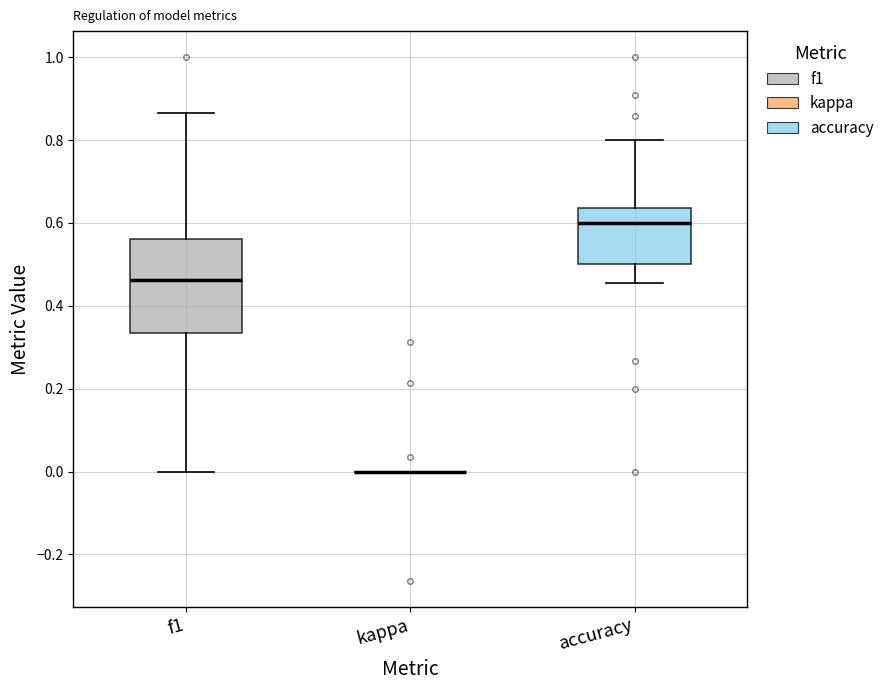

Reading left to right, read every box against the y-axis: the position of its median line, the range the box covers, and the ends of its whiskers. The values are not printed on the chart, so give them approximately, as read against the axis.

f1: median 0.46, box 0.34 to 0.56, whiskers 0.00 to 0.86
kappa: box collapsed to a line at 0.00, whiskers 0.00 to 0.00
accuracy: median 0.60, box 0.50 to 0.64, whiskers 0.46 to 0.80